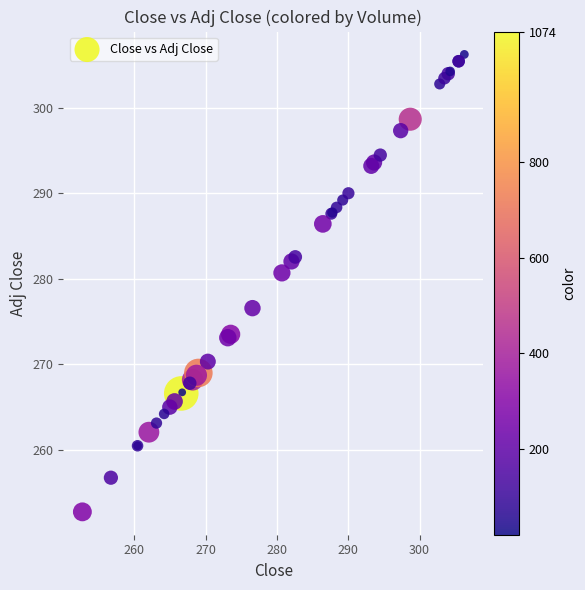

What Y value in the scatter plot is closest to 279?

280.7